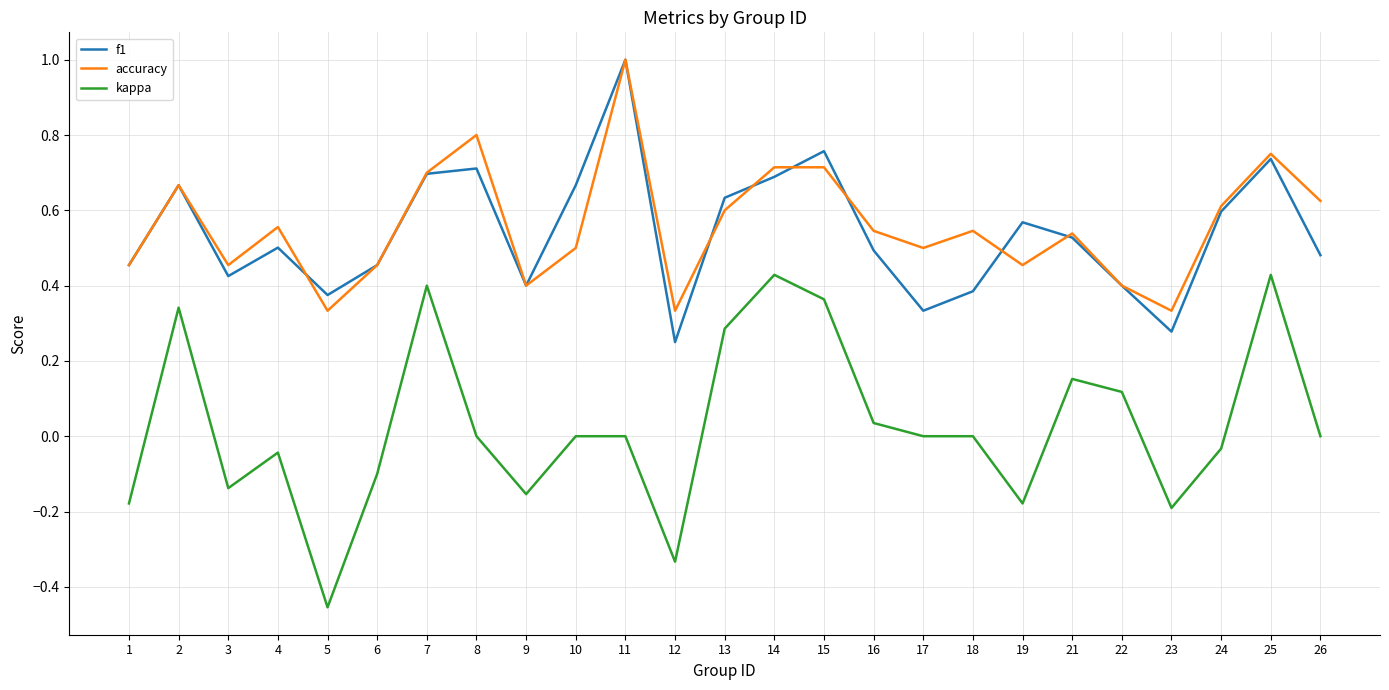

True or false: f1 and kappa intersect in this chart.

False